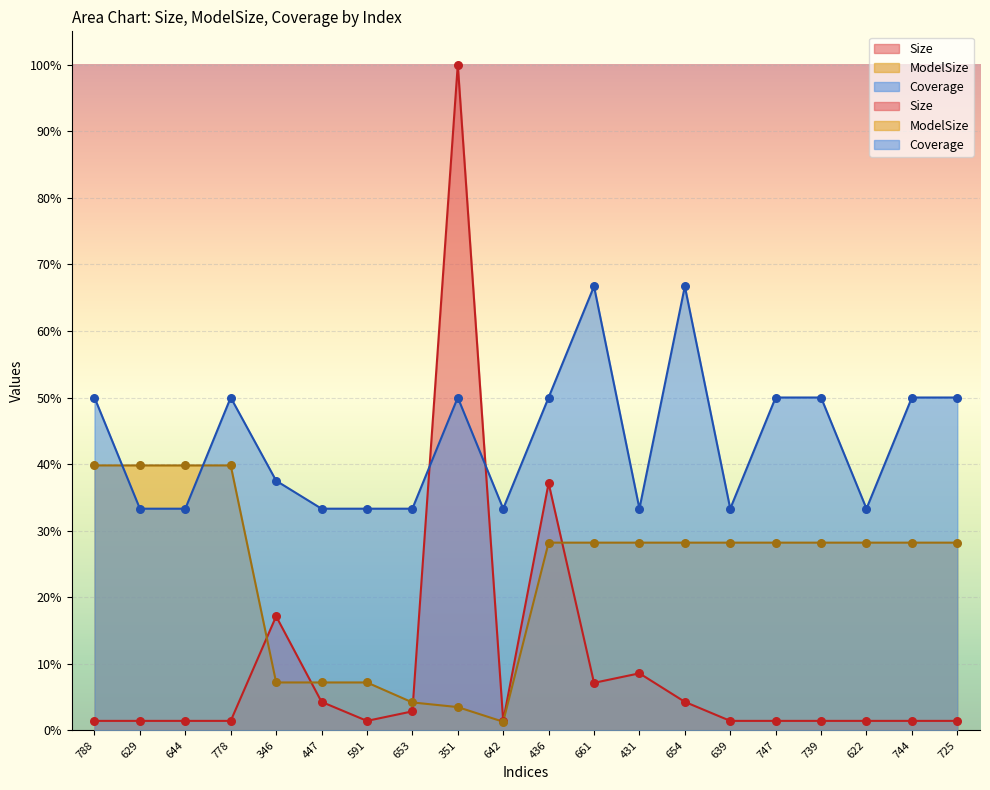

At which category is the sum across all series the highest?

351